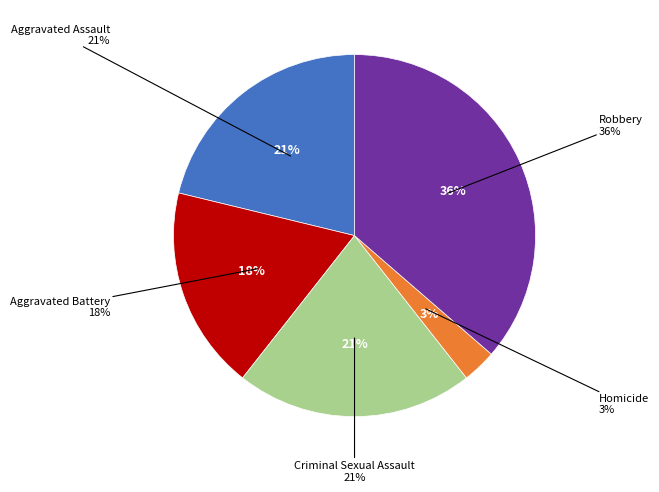

Is there any slice that represents more than half of the pie?

No